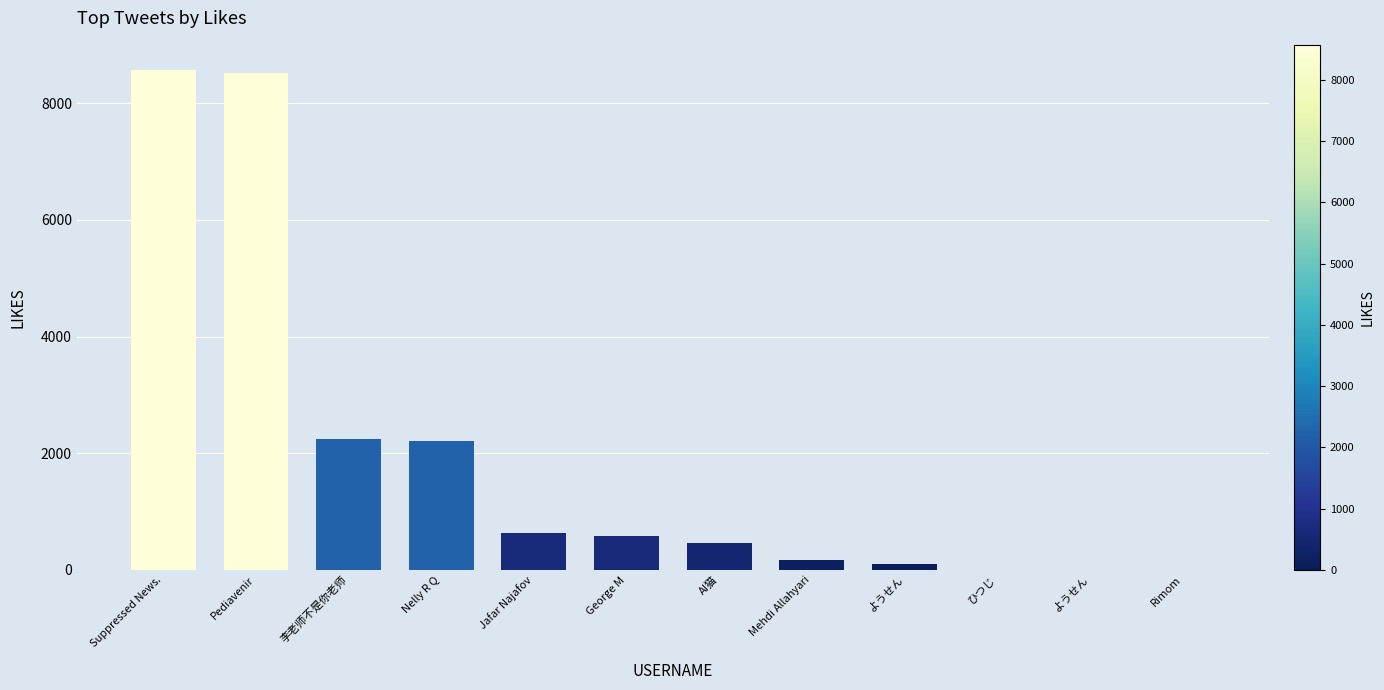

Are the bars horizontal?

No